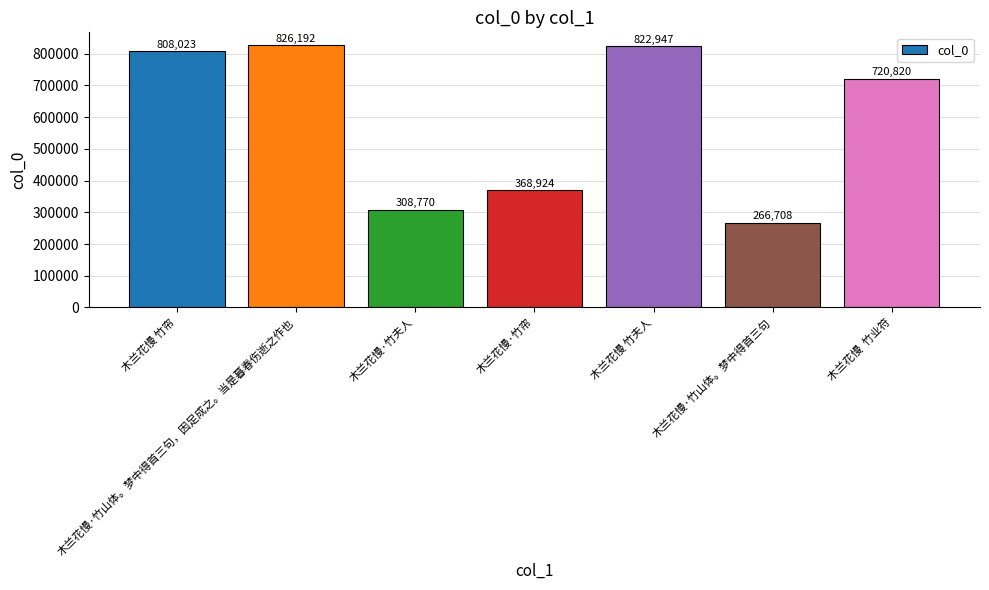

List the labels in order of value, smallest first.

木兰花慢·竹山体。梦中得首三句, 木兰花慢·竹夫人, 木兰花慢·竹帘, 木兰花慢  竹业符, 木兰花慢 竹帘, 木兰花慢 竹夫人, 木兰花慢·竹山体。梦中得首三句，因足成之。当是暮春伤逝之作也